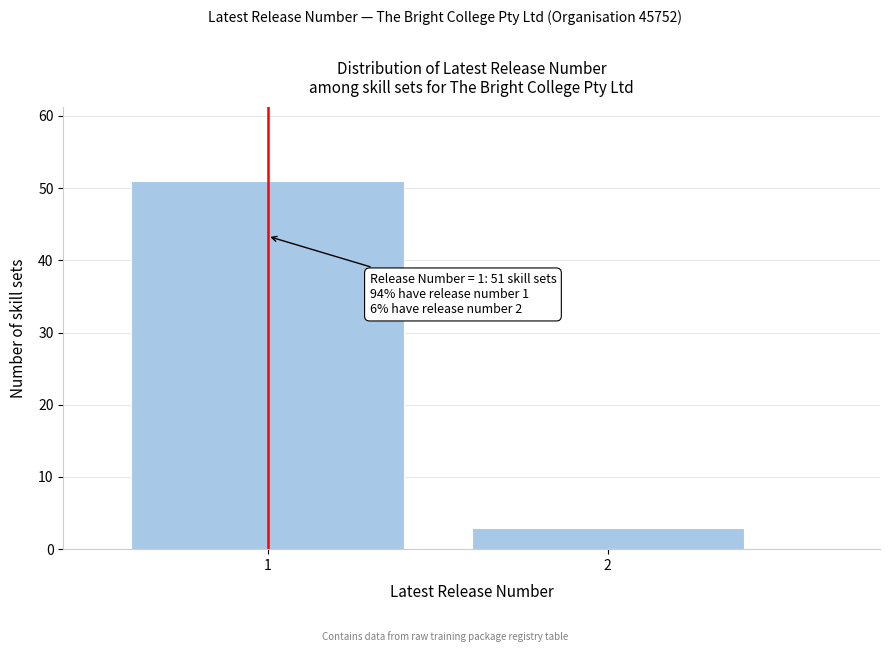

Reading left to right, extract all data points from this chart.

1=51	2=3